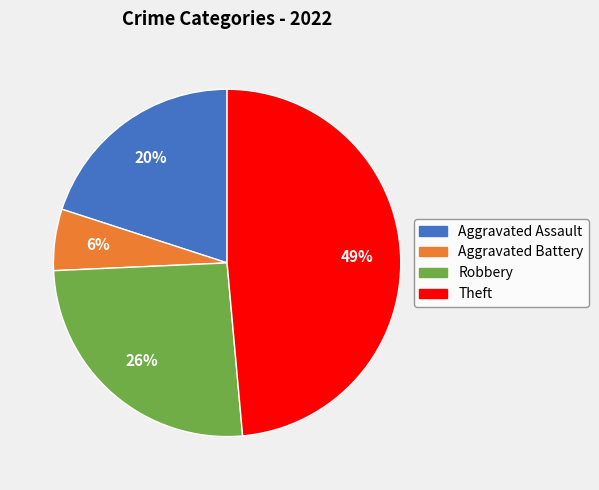

Between Robbery and Aggravated Battery, which is larger?

Robbery